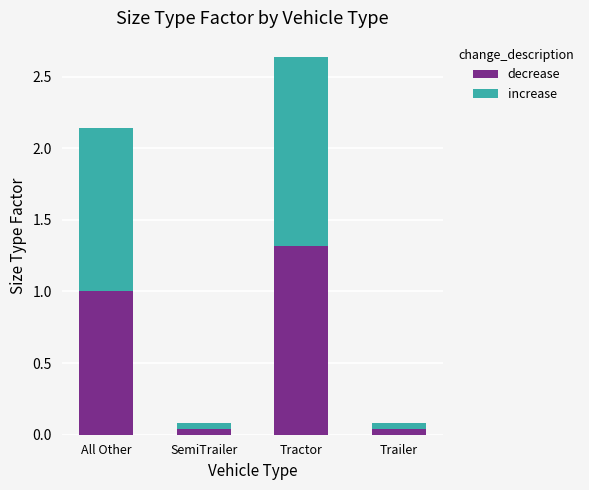

What are all the series names shown in the legend?

decrease, increase